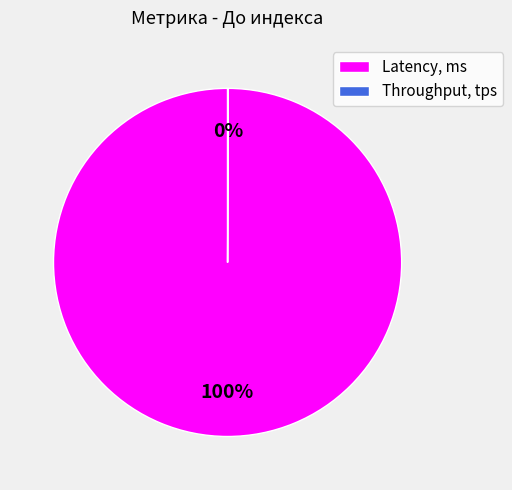

To the nearest percent, what percentage of the pie is Latency, ms?

100%